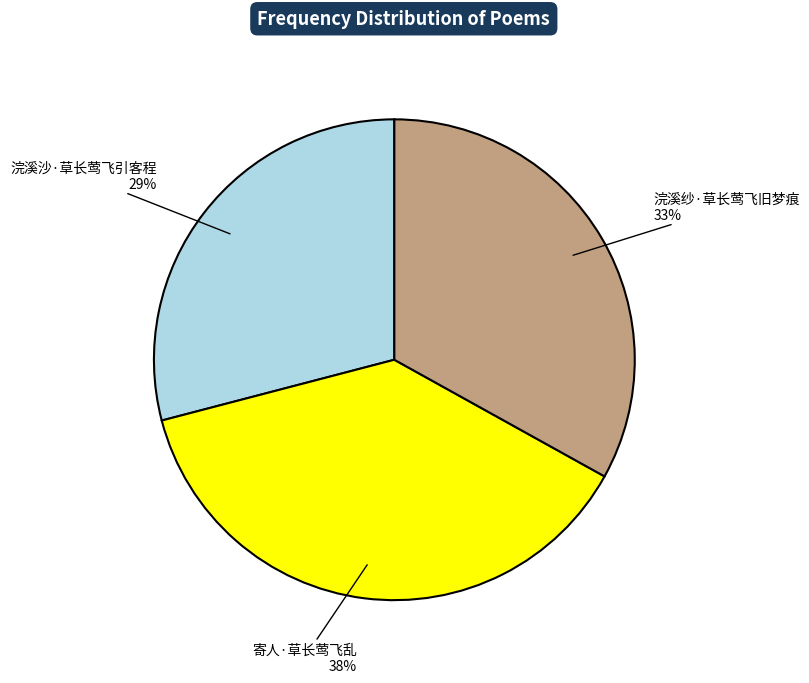

Is it true that 寄人·草长莺飞乱 is 23% of the pie?

False